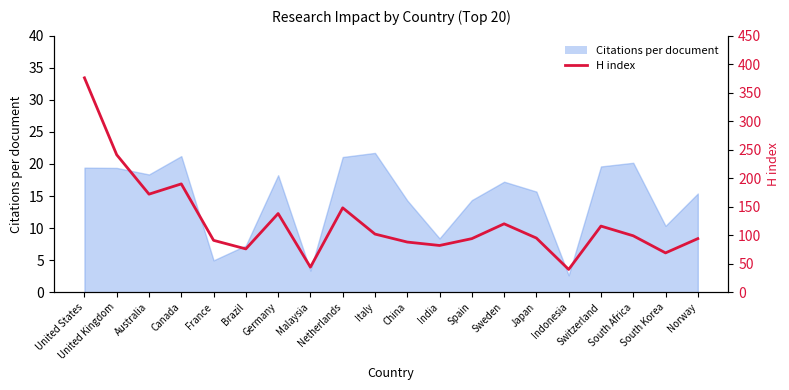

At which label is the value closest to 208?

Canada